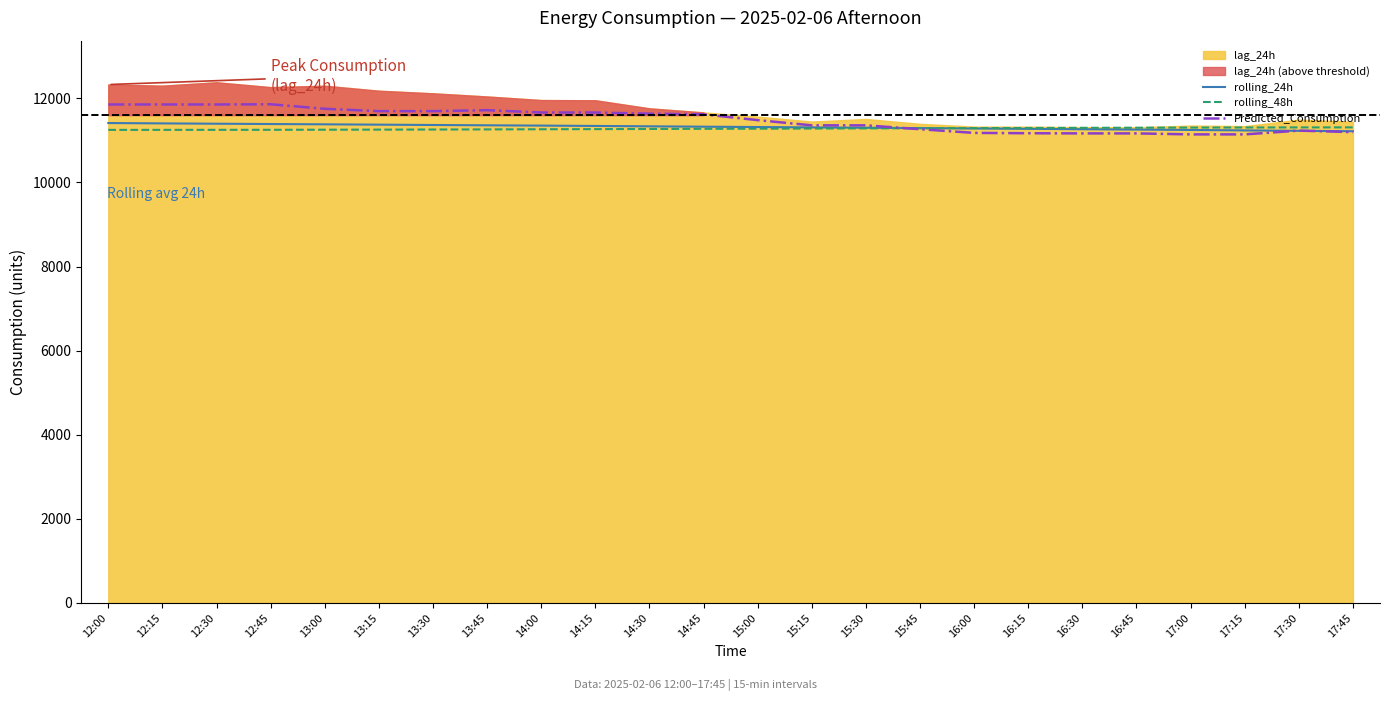

True or false: rolling_48h has more than 0 interior local peaks.

False